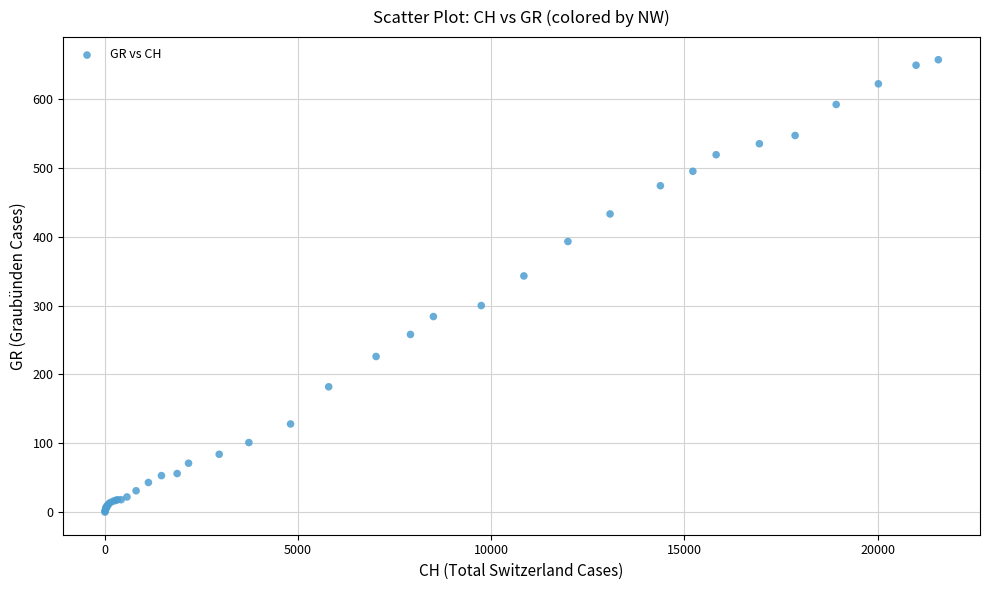

What Y value in the scatter plot is closest to 328?

343